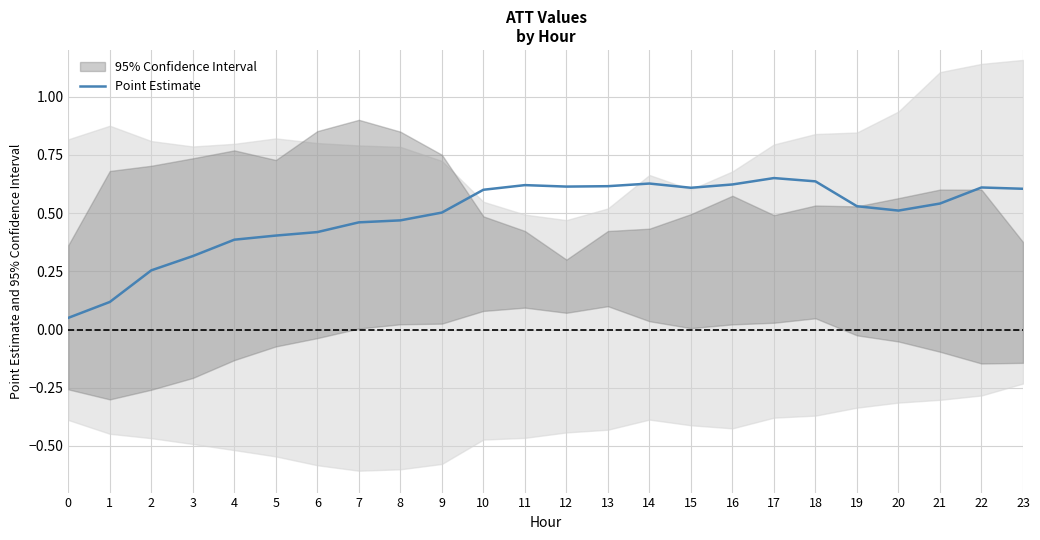

At which category does the data reach its first local peak?

11